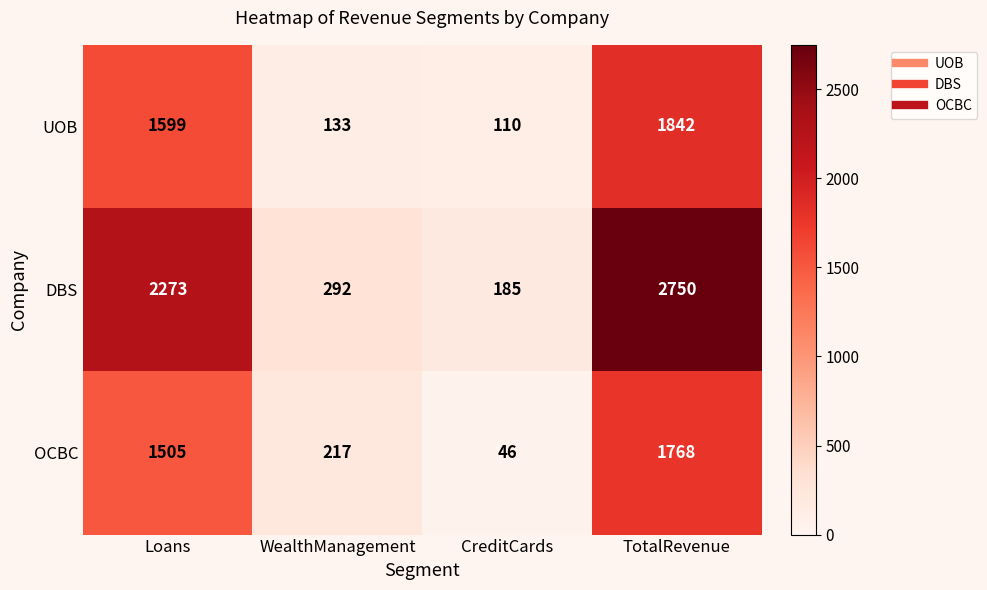

Reading right to left, transcribe all the data shown in this chart.

UOB: 1842	110	133	1599
DBS: 2750	185	292	2273
OCBC: 1768	46	217	1505